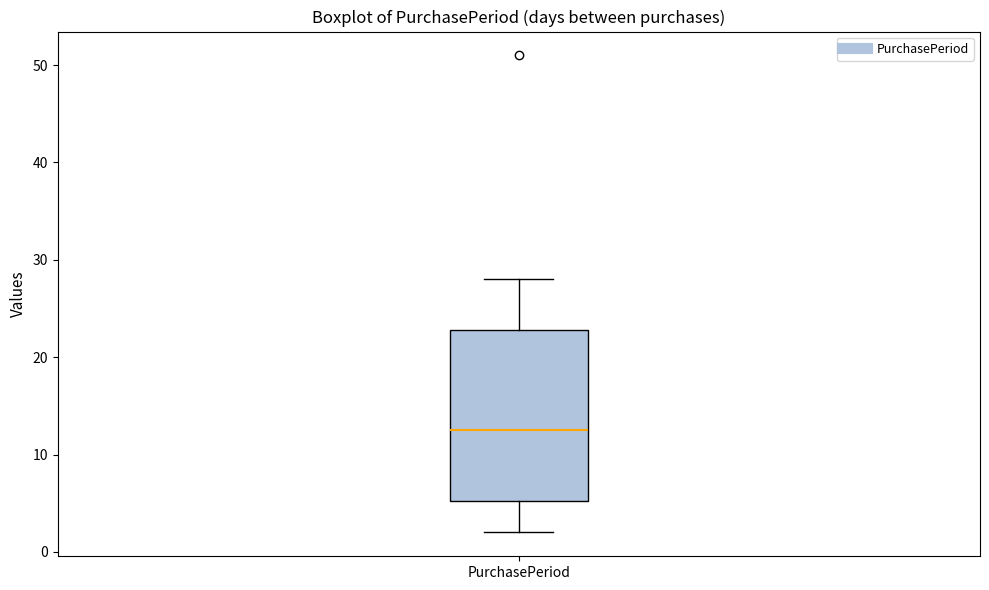

Where is the lower edge of the box for PurchasePeriod on the y-axis? The values are not printed on the chart, so give them approximately, as read against the axis.

5